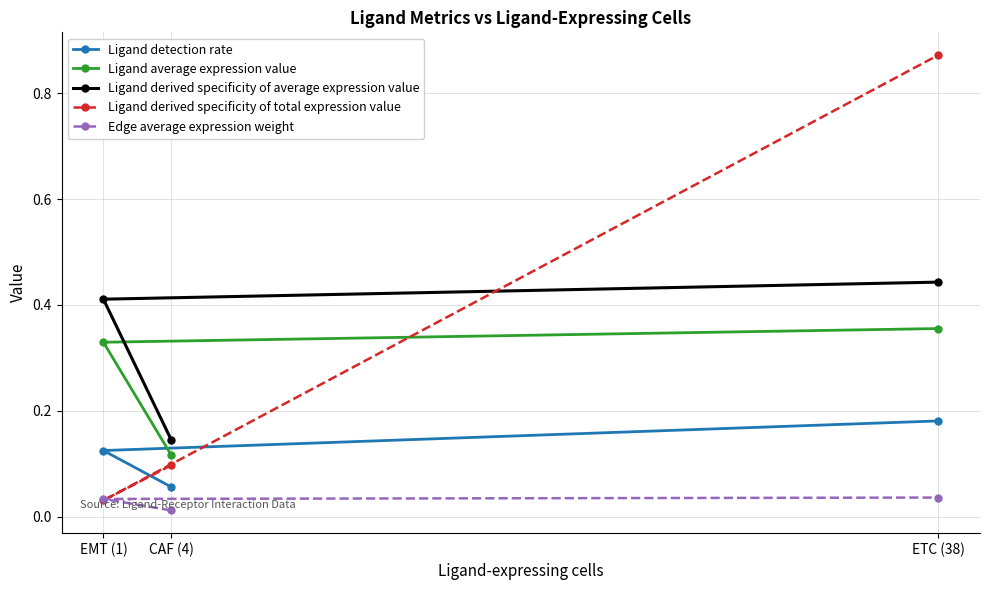

Rank the series by their maximum value, from highest to lowest.

Ligand derived specificity of total expression value, Ligand derived specificity of average expression value, Ligand average expression value, Ligand detection rate, Edge average expression weight